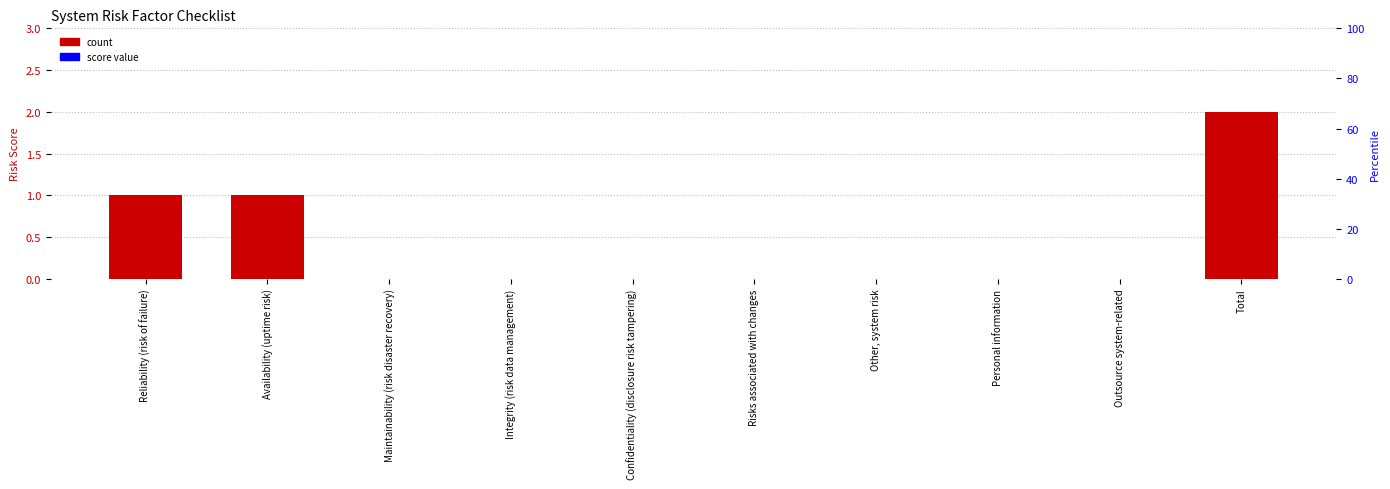

How many categories are shown in the chart?

10